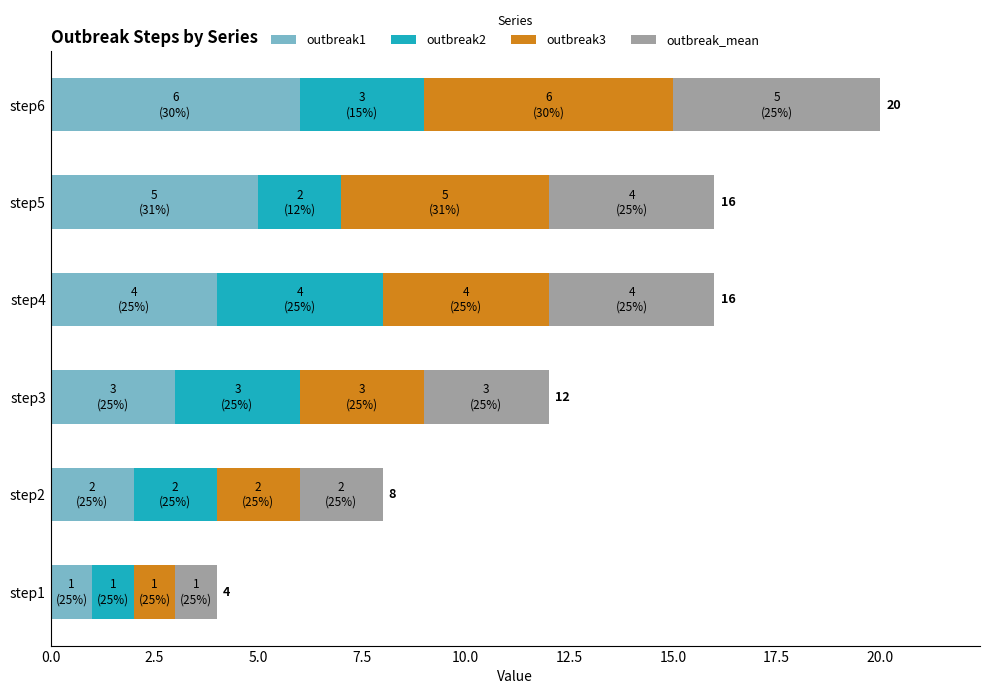

At which category is the sum across all series the highest?

step6